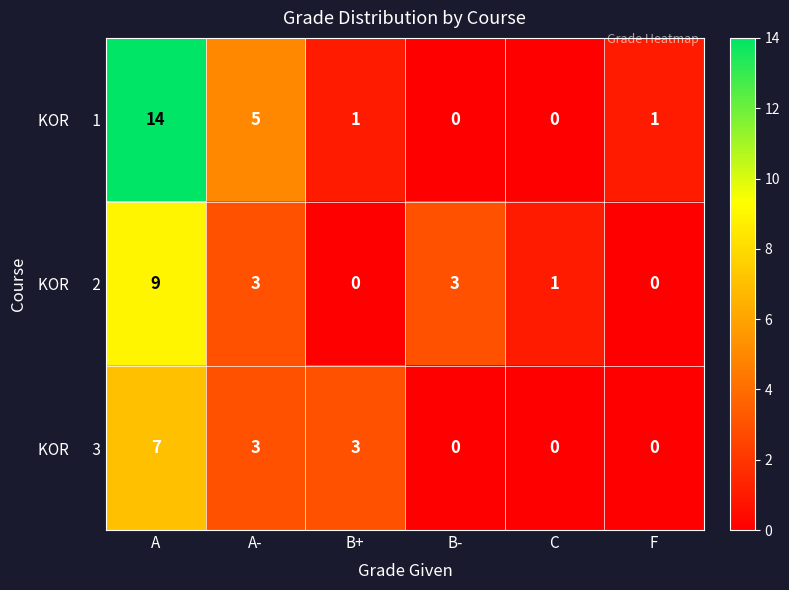

What is the difference between the highest and lowest values at B-?

3